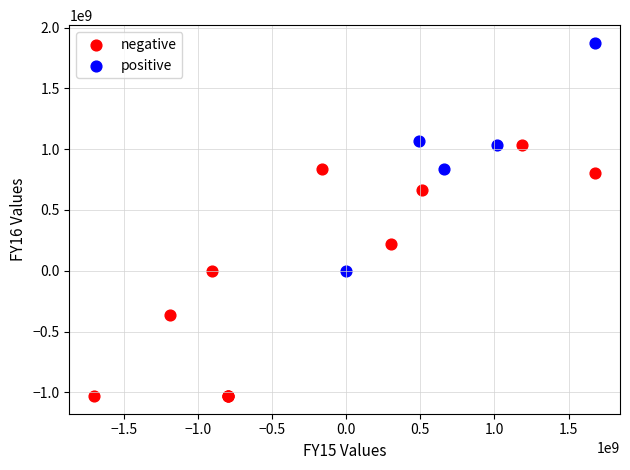

Which series contains the highest Y value?

positive